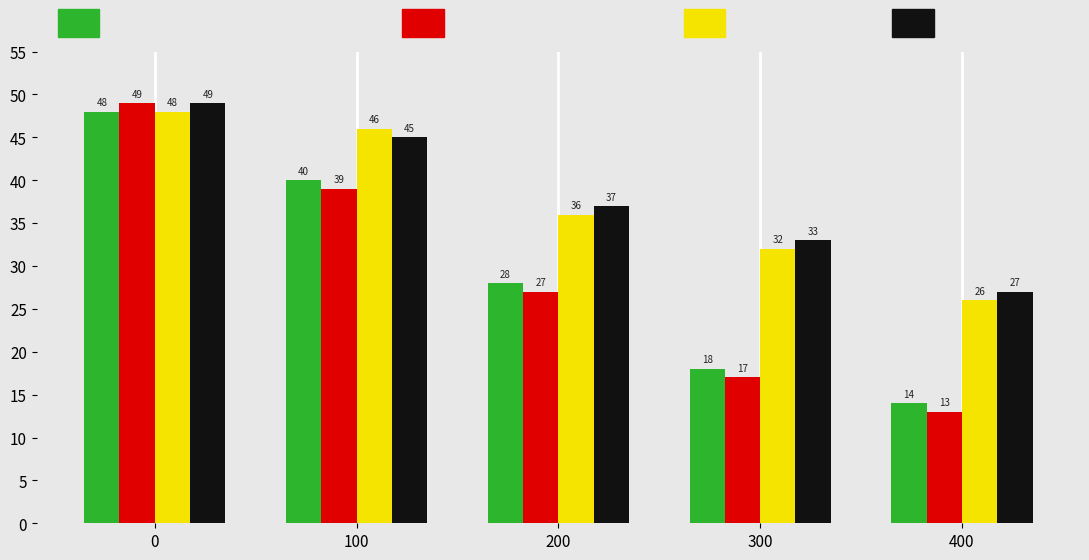

What is the smallest value displayed?

13